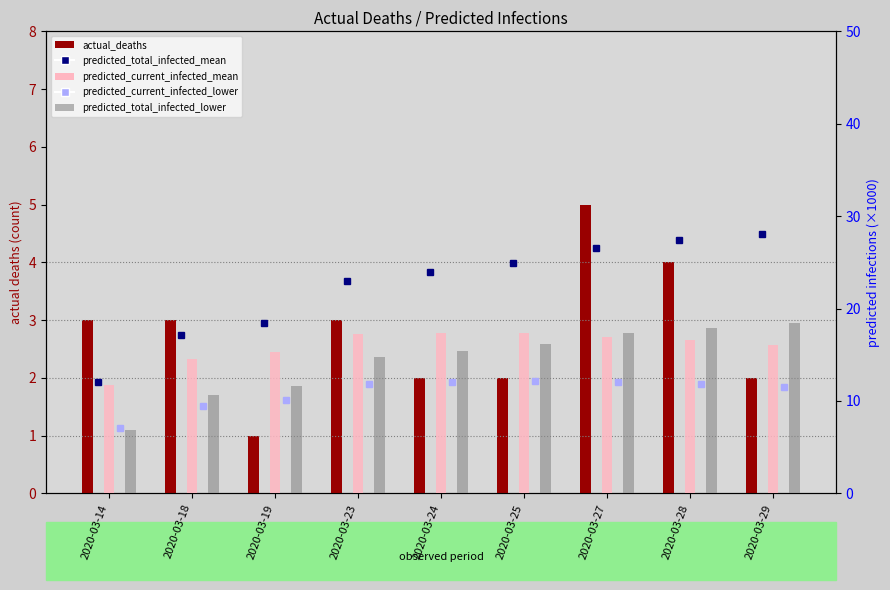

The predicted_current_infected_lower series shows 11.9 at 2020-03-23. True or false?

True